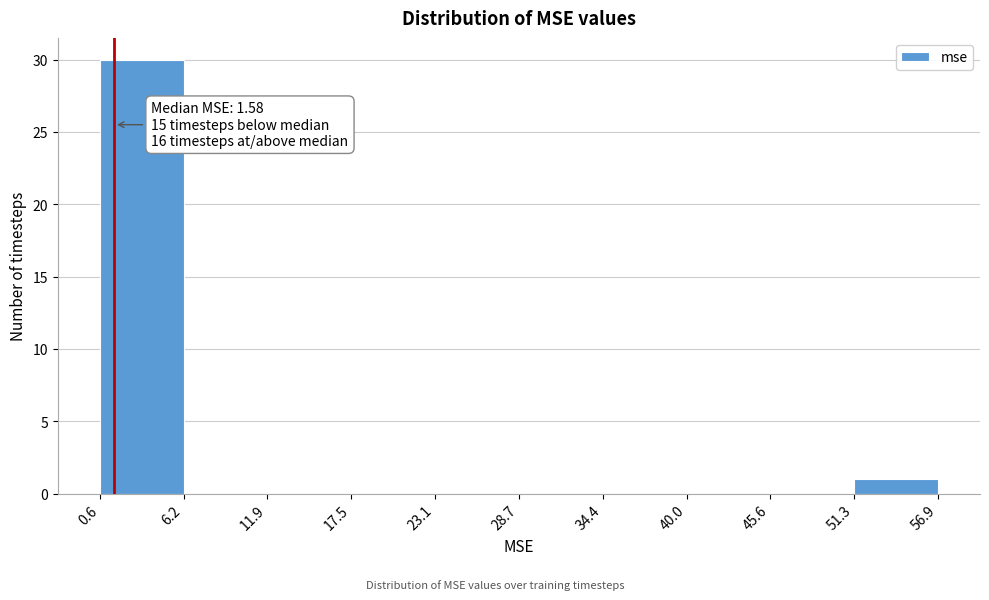

Over which range of the x-axis is the bar tallest?

0.6 to 6.2